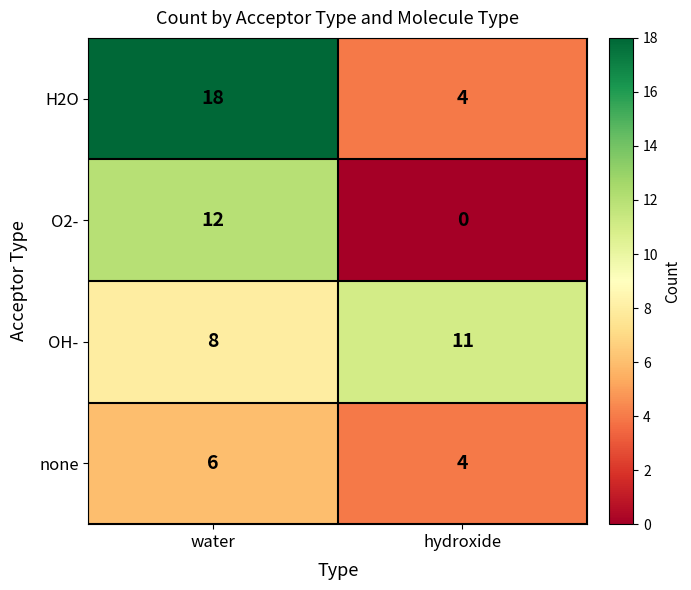

Reading left to right, list all the values displayed in this chart.

H2O: 18	4
O2-: 12	0
OH-: 8	11
none: 6	4